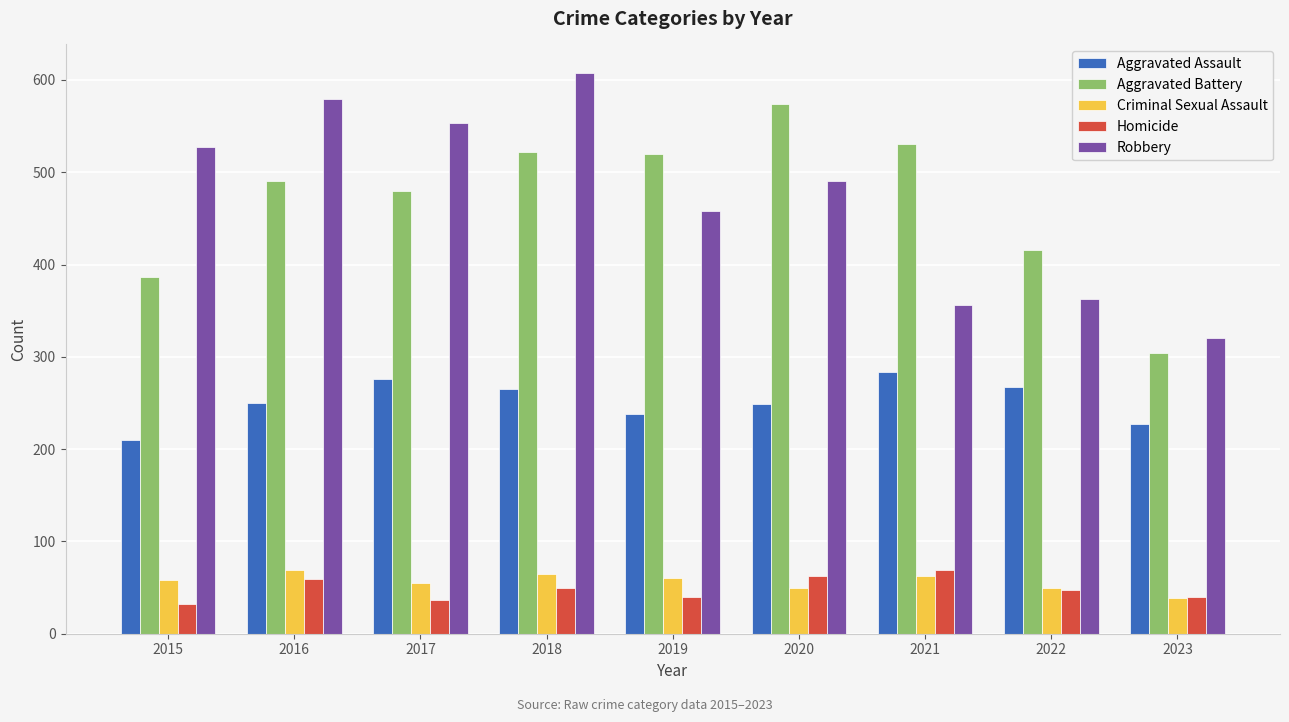

What value does the Criminal Sexual Assault series have at 2019?

60